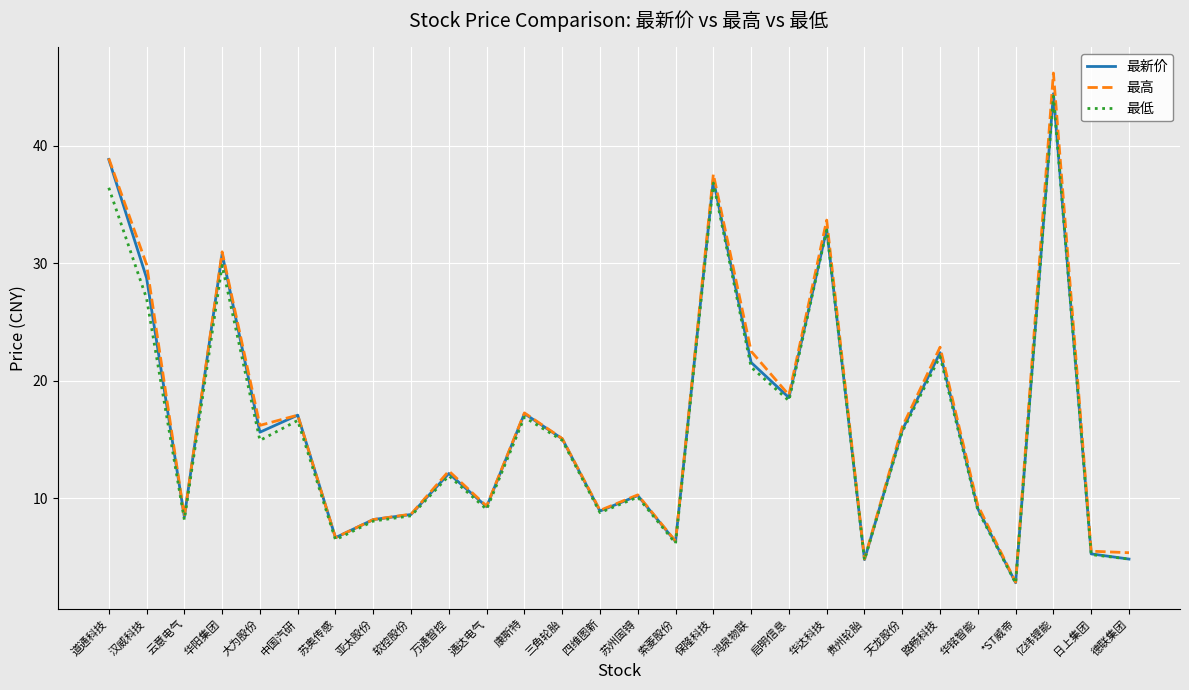

The 最新价 series shows 4.1 at 通达电气. True or false?

False